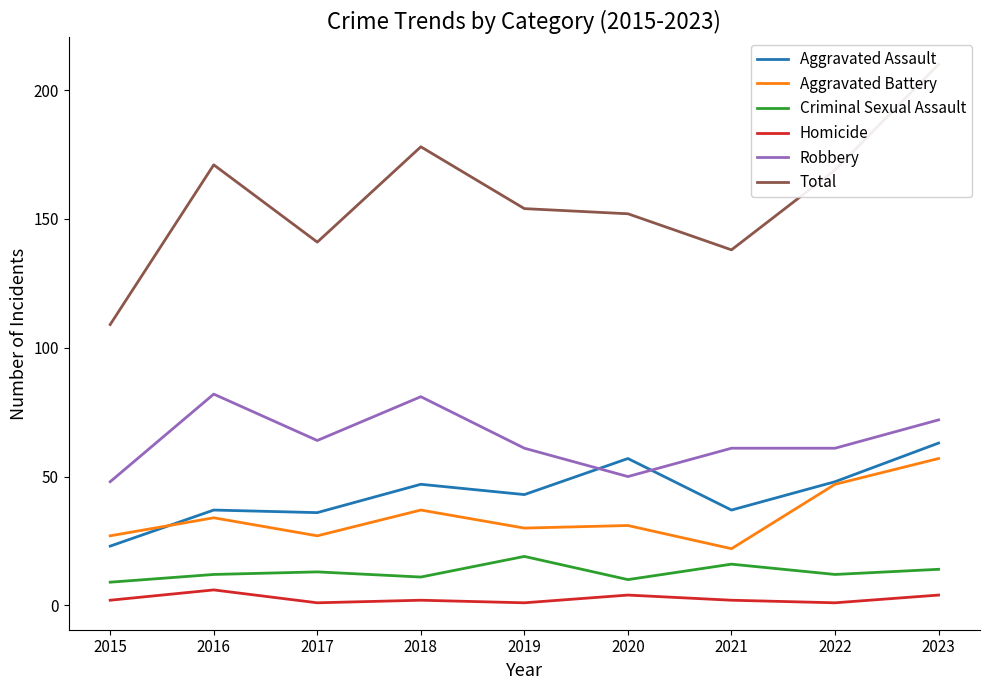

List the series in order of their peak value, highest first.

Total, Robbery, Aggravated Assault, Aggravated Battery, Criminal Sexual Assault, Homicide